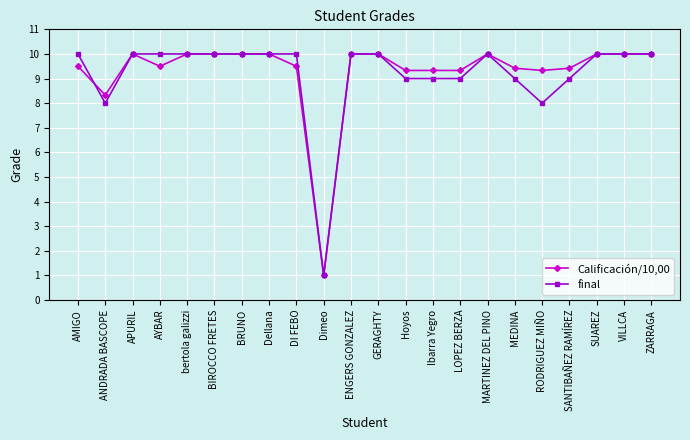

What is the difference between the highest and lowest values at RODRIGUEZ MIÑO?

1.3